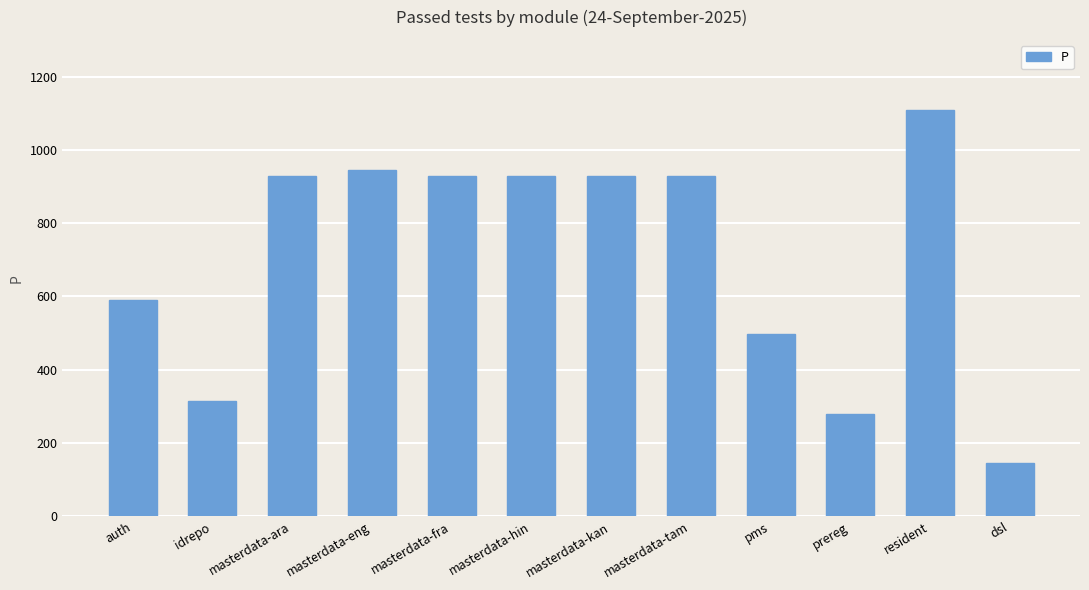

Where is the data nearest to the value 627?

auth